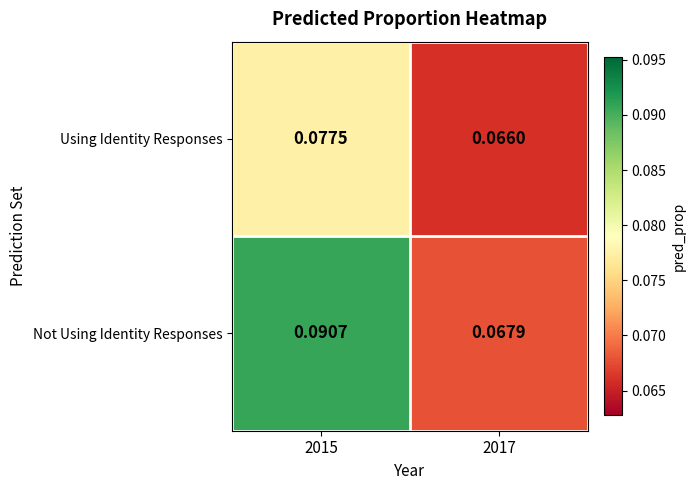

Which series has the widest spread of values?

Not Using Identity Responses